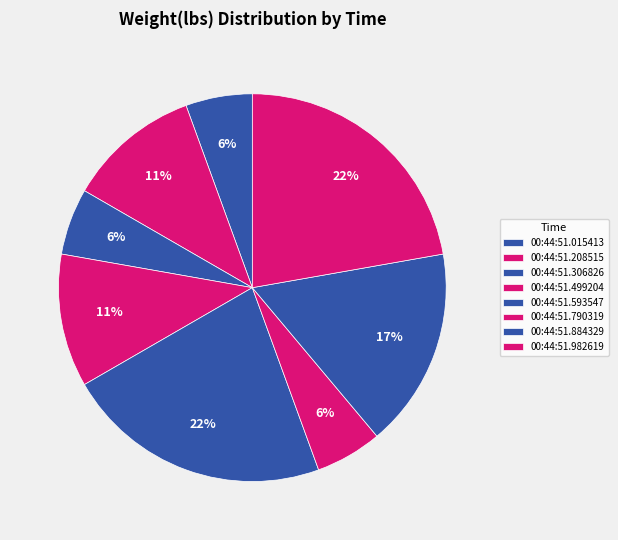

What is the largest slice in the pie chart?

00:44:51.593547